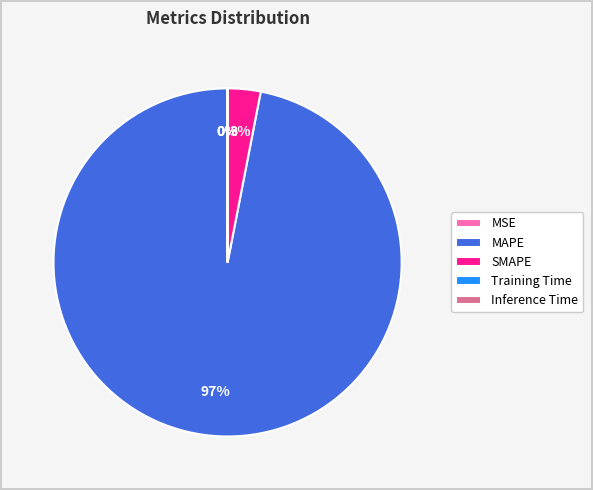

What is the largest slice in the pie chart?

MAPE